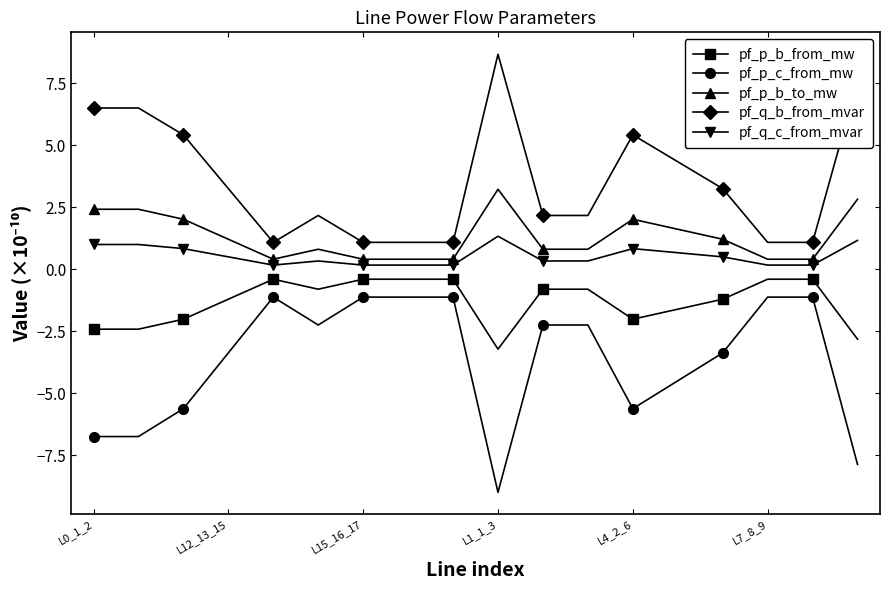

Which series has the widest spread of values?

pf_p_c_from_mw